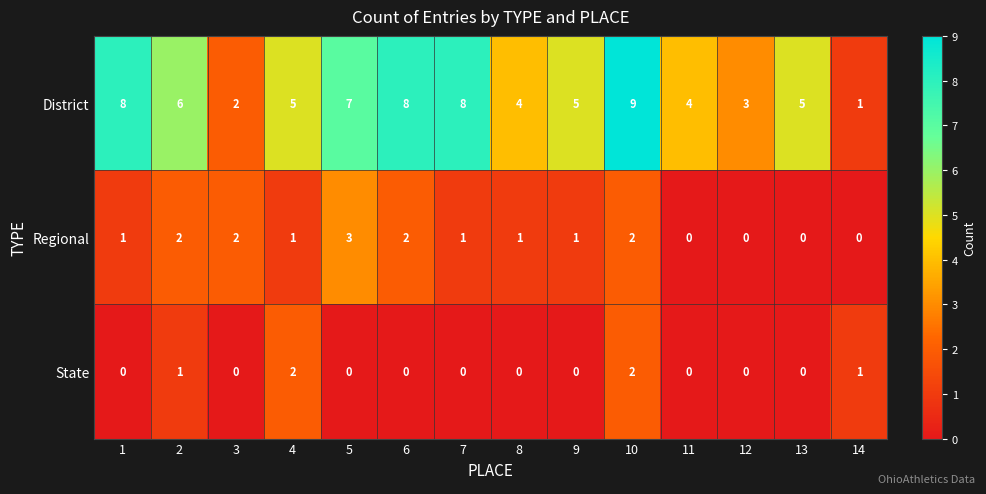

What is the difference between the maximum and second lowest values in the District series?

7